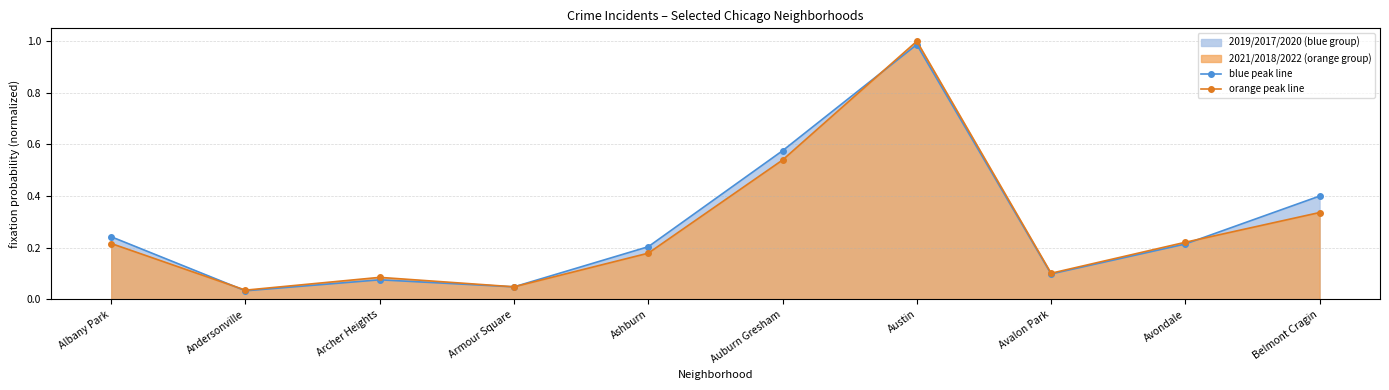

At which category does orange peak line reach its first local peak?

Archer Heights